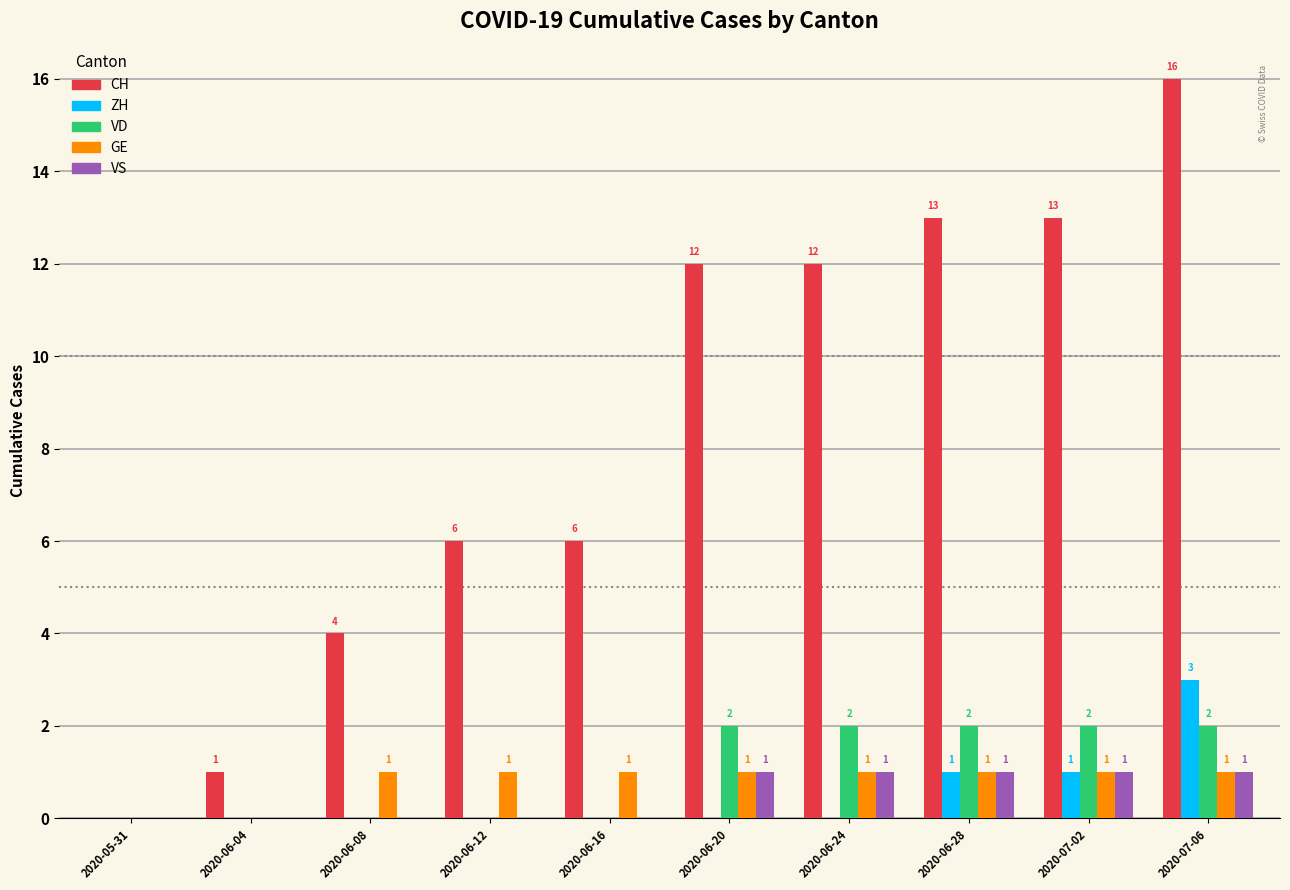

Which category has the highest value in the CH series?

2020-07-06